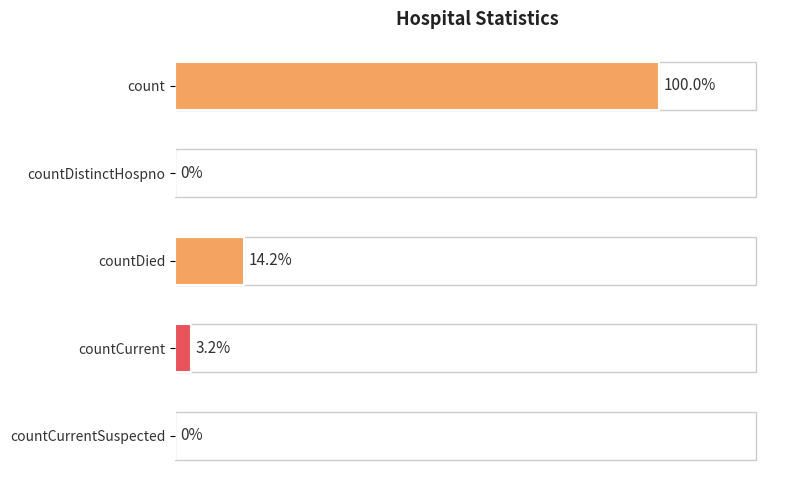

Are the bars horizontal?

Yes